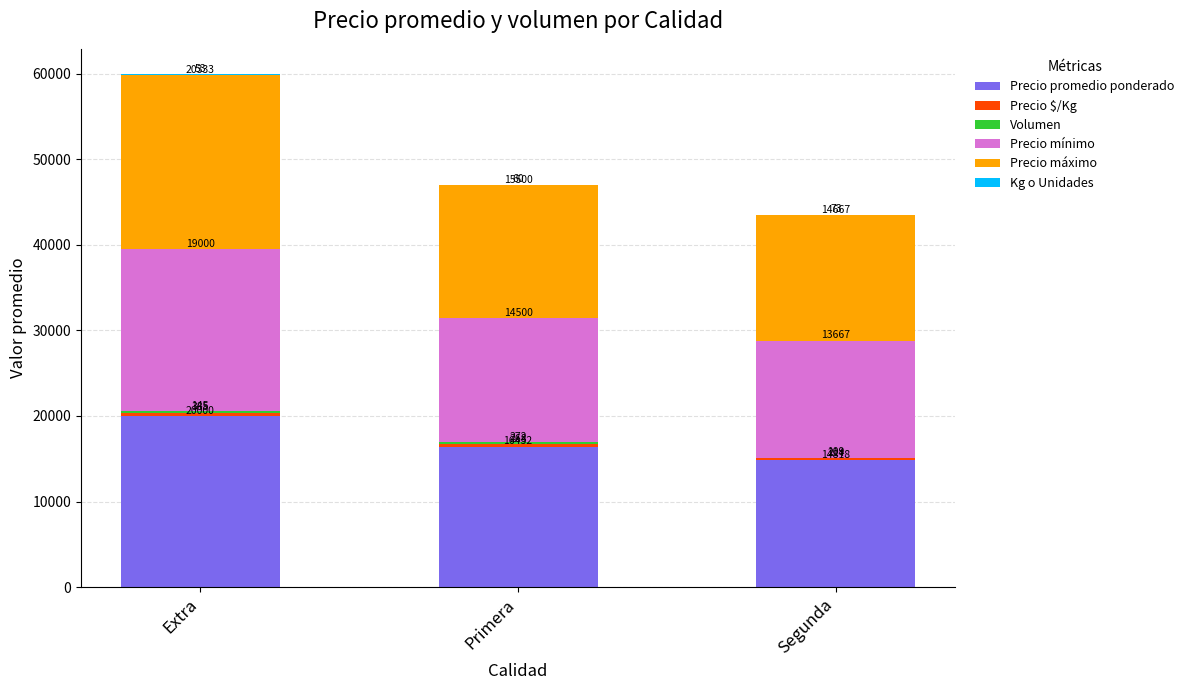

The value of Precio promedio ponderado at Primera is 27547. True or false?

False